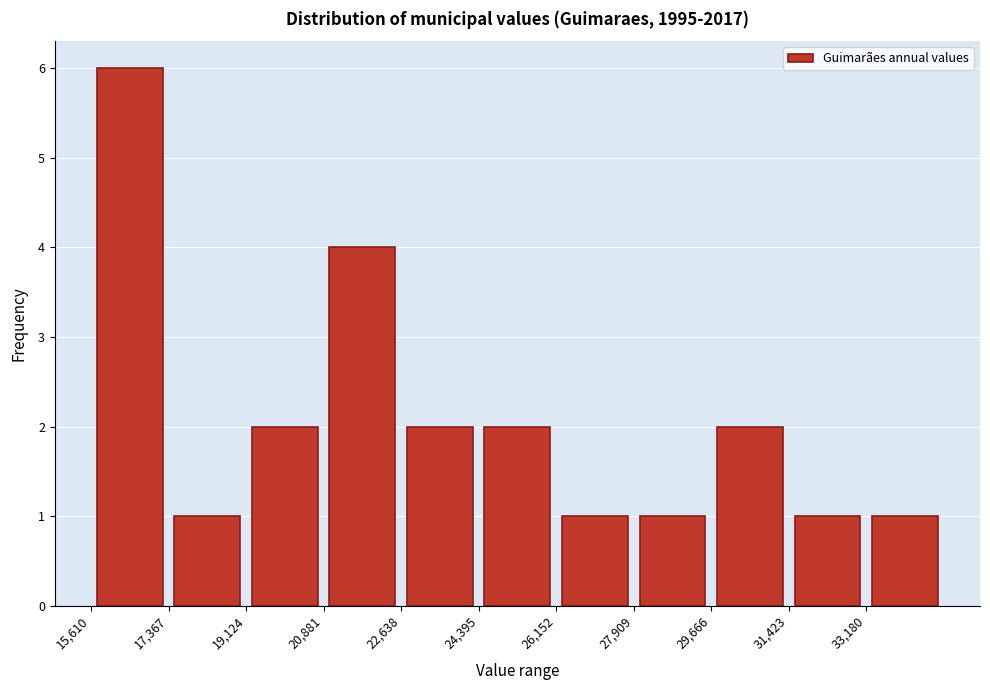

Which range on the x-axis has the tallest bar?

15600 to 17400